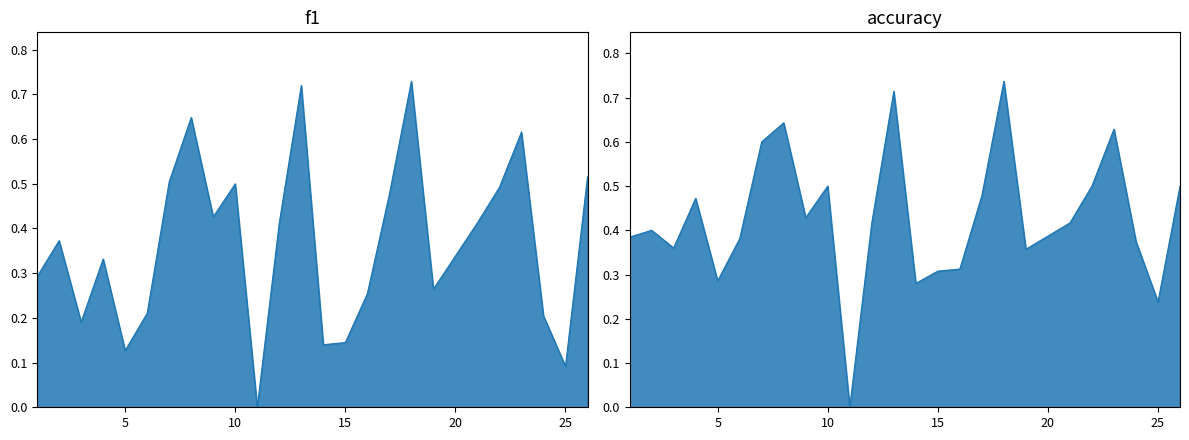

At which category is the sum across all series the highest?

18